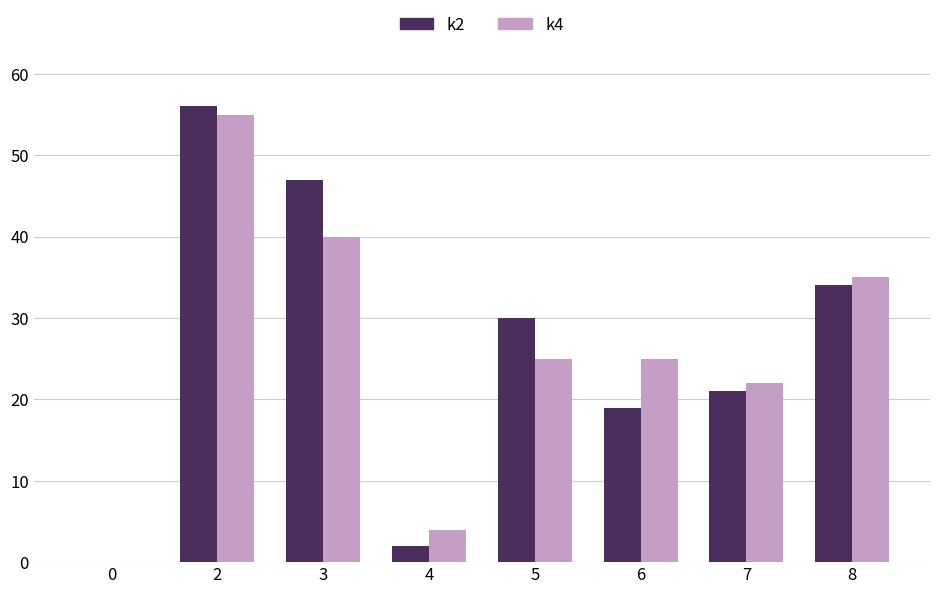

How many data points does each series have?

8